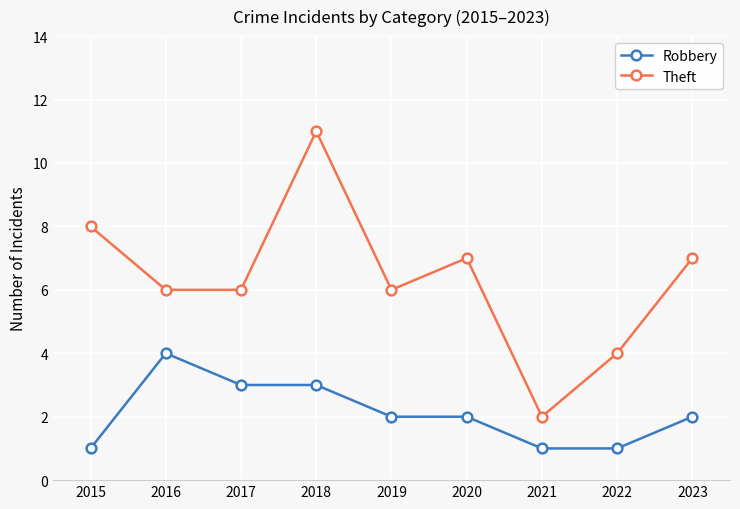

Where is the first local maximum for Robbery?

2016